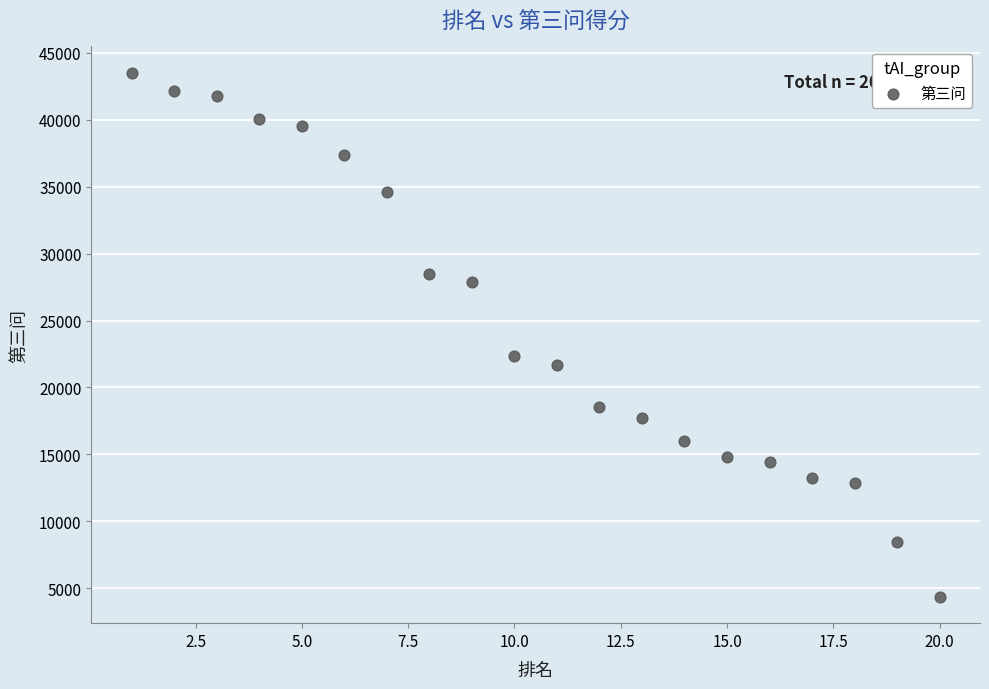

What Y value in the scatter plot is closest to 23935?

22325.7